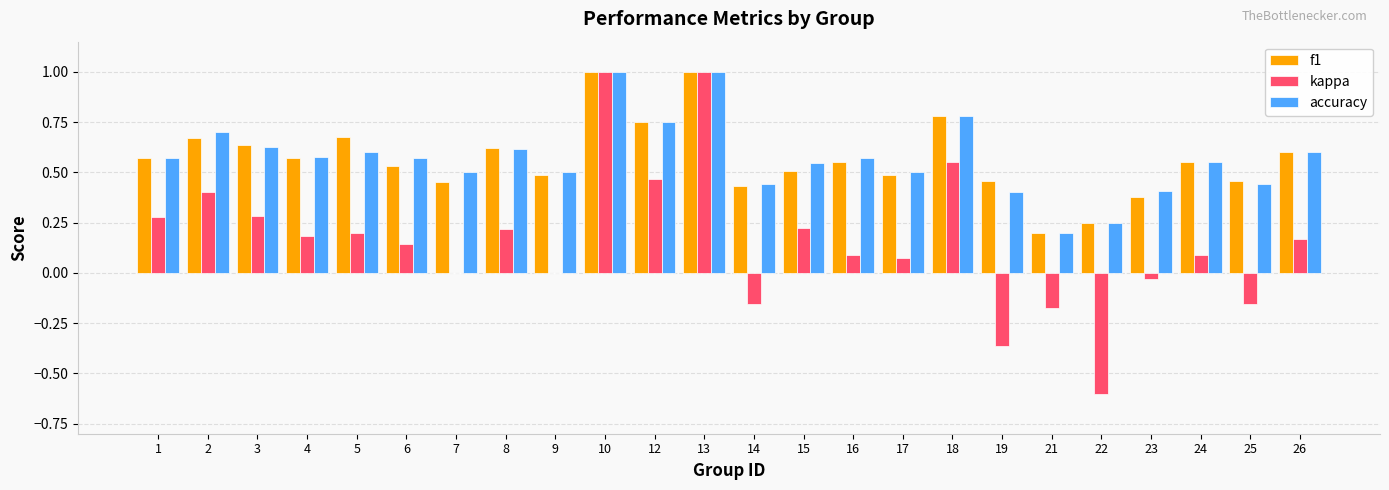

The value of accuracy at 10 is 1.4. True or false?

False